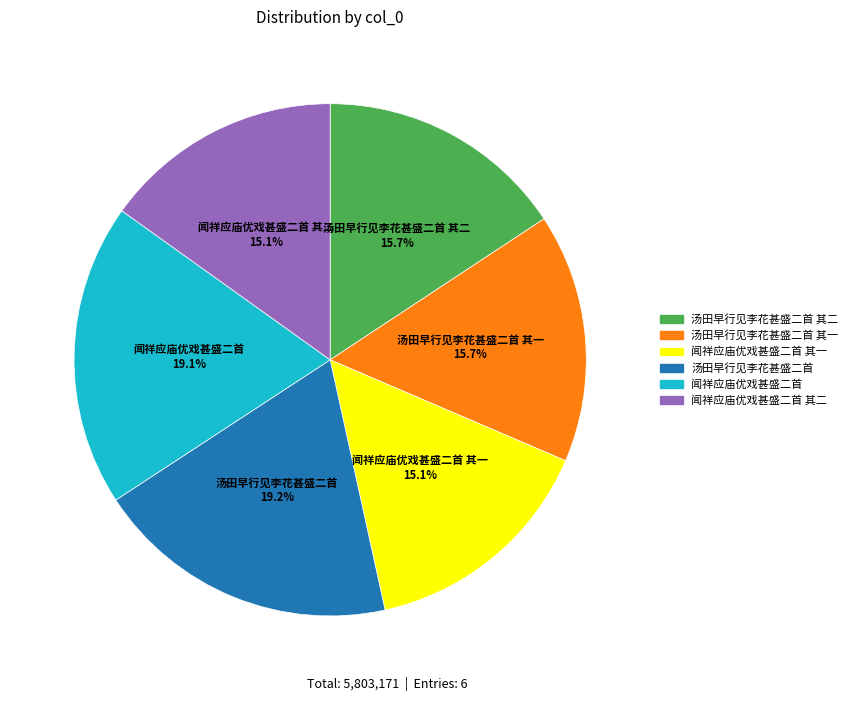

How many segments does this pie chart have?

6